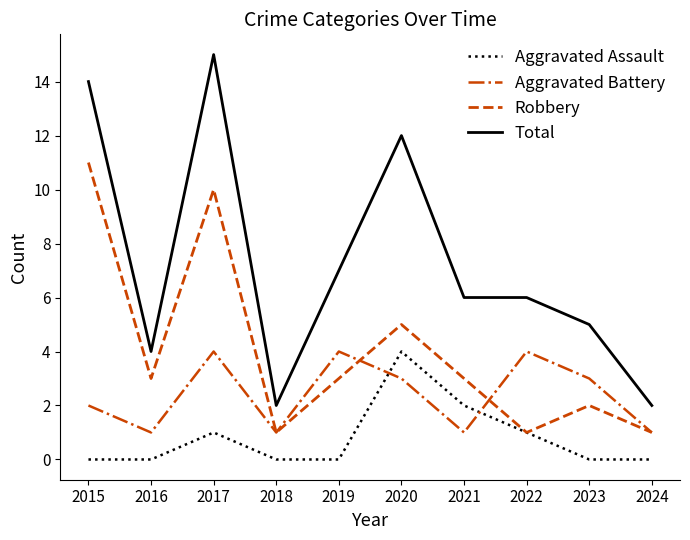

What is the total value across all series at 2020?

24